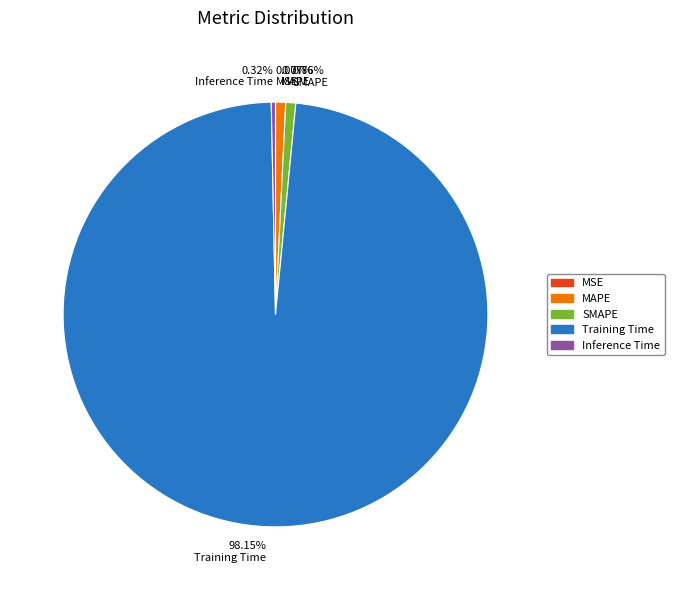

Combined, do 0.77% MAPE and 0.32% Inference Time account for over 50%?

No